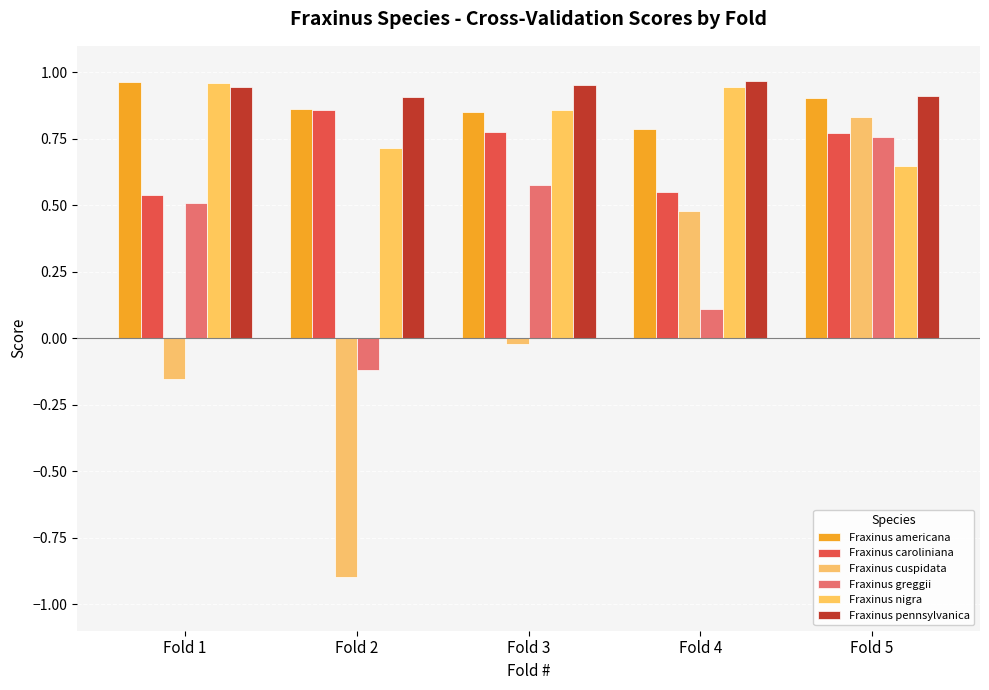

Which series has the widest spread of values?

Fraxinus cuspidata